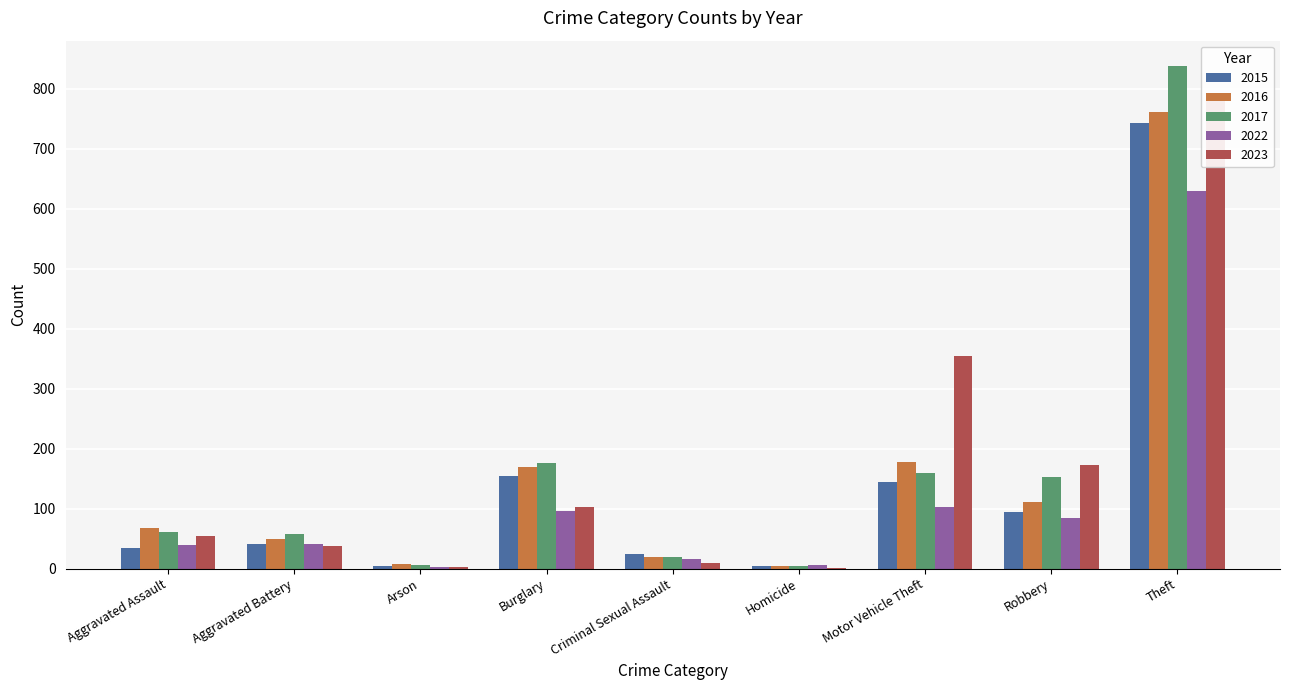

What is the value of the 2016 bar at the 5th from the left?

20